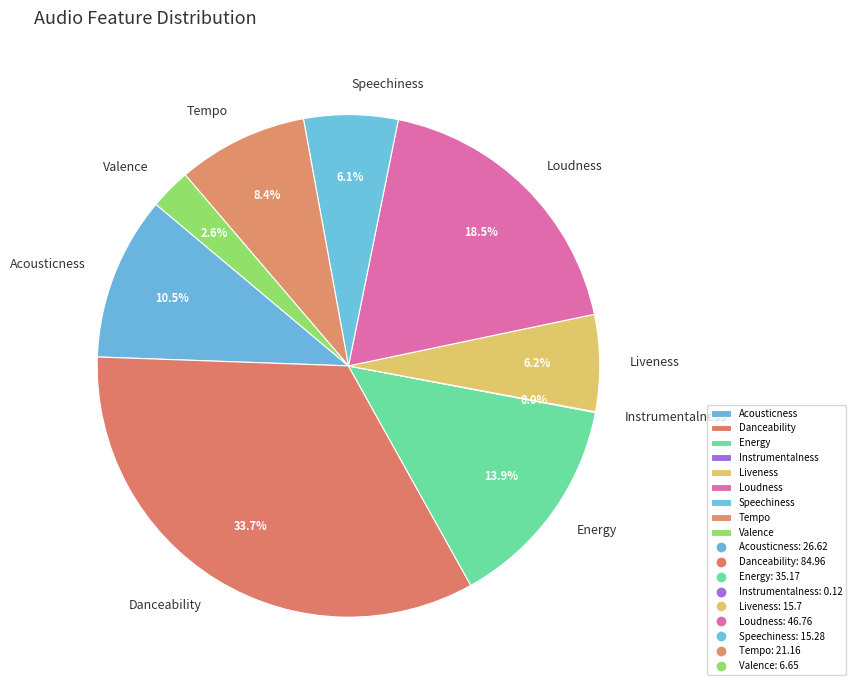

To the nearest percent, what is the difference between the largest and smallest slice percentages?

34%